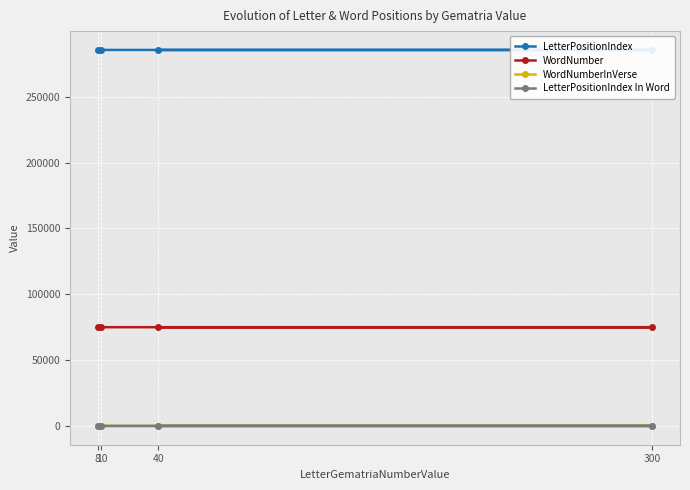

True or false: LetterPositionIndex In Word and WordNumberInVerse intersect in this chart.

False